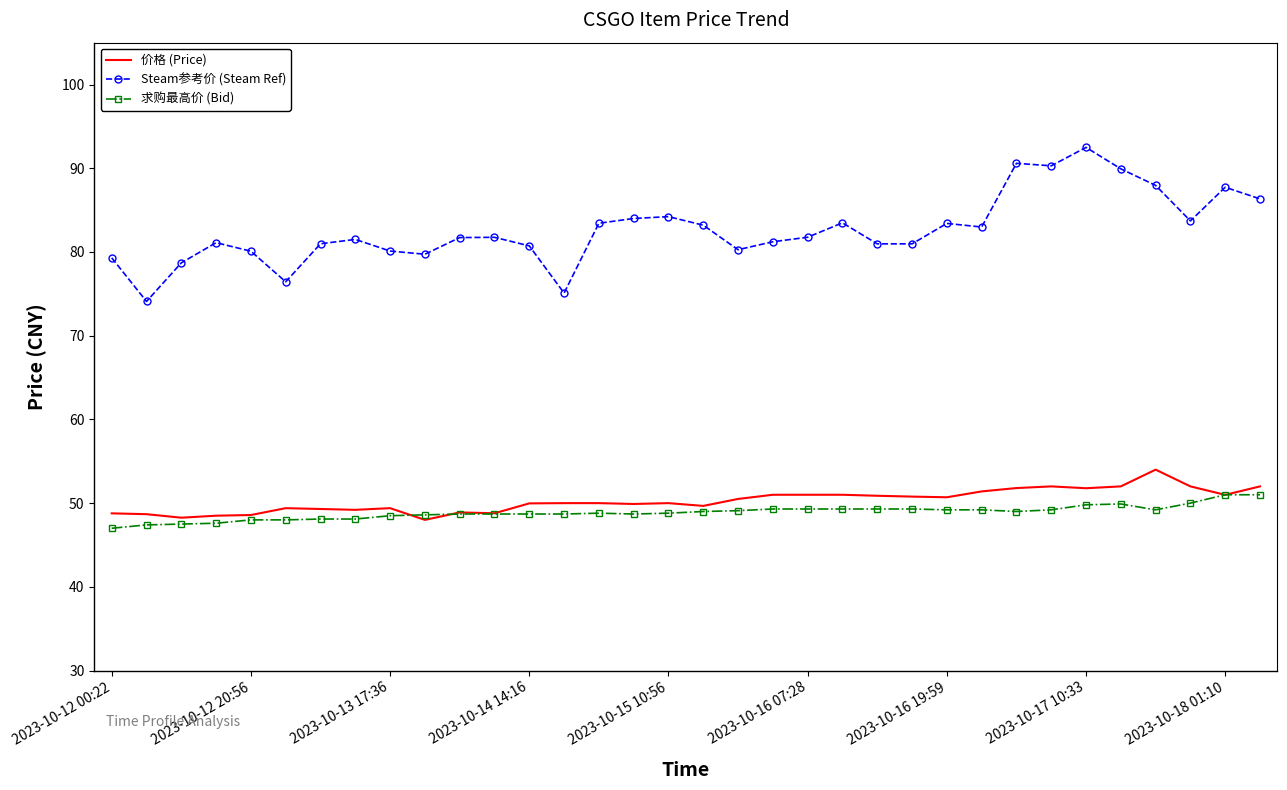

What is the minimum value for 价格 (Price)?

48.0